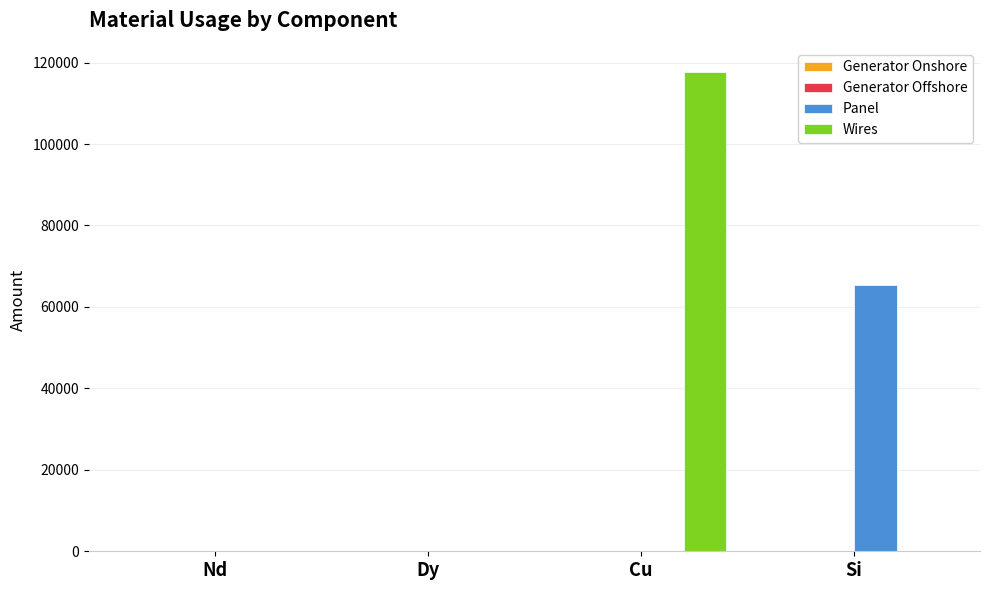

Which label corresponds to the largest value in the chart?

Cu